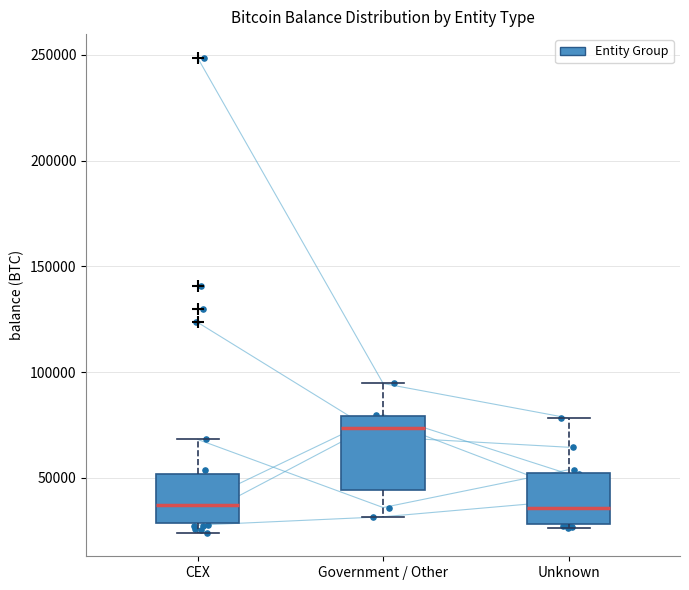

Where is the lower edge of the box for Government / Other on the y-axis? The values are not printed on the chart, so give them approximately, as read against the axis.

45000